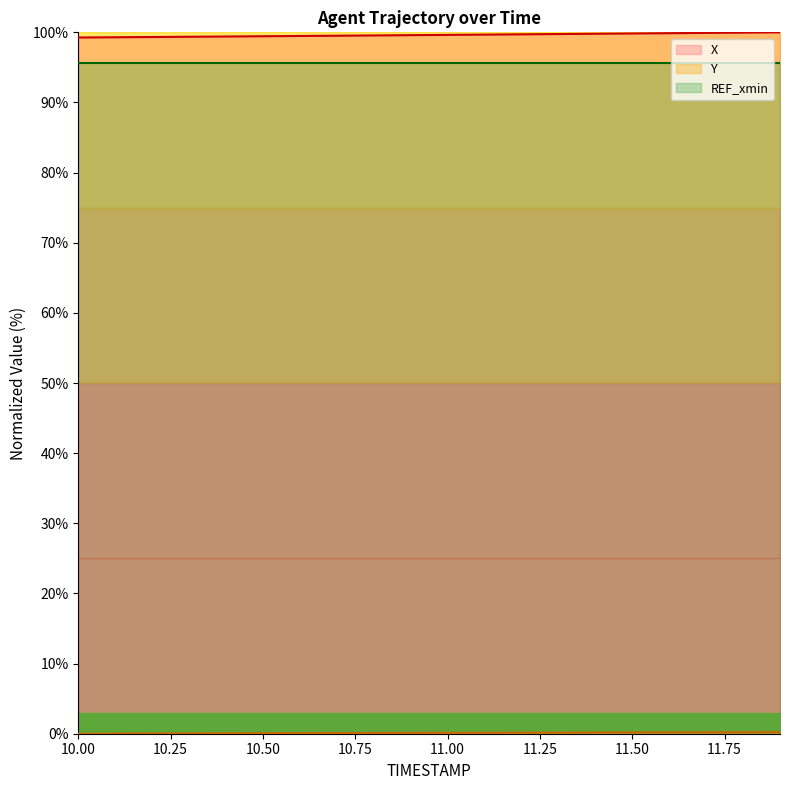

What is the highest value of the X series?

100.0